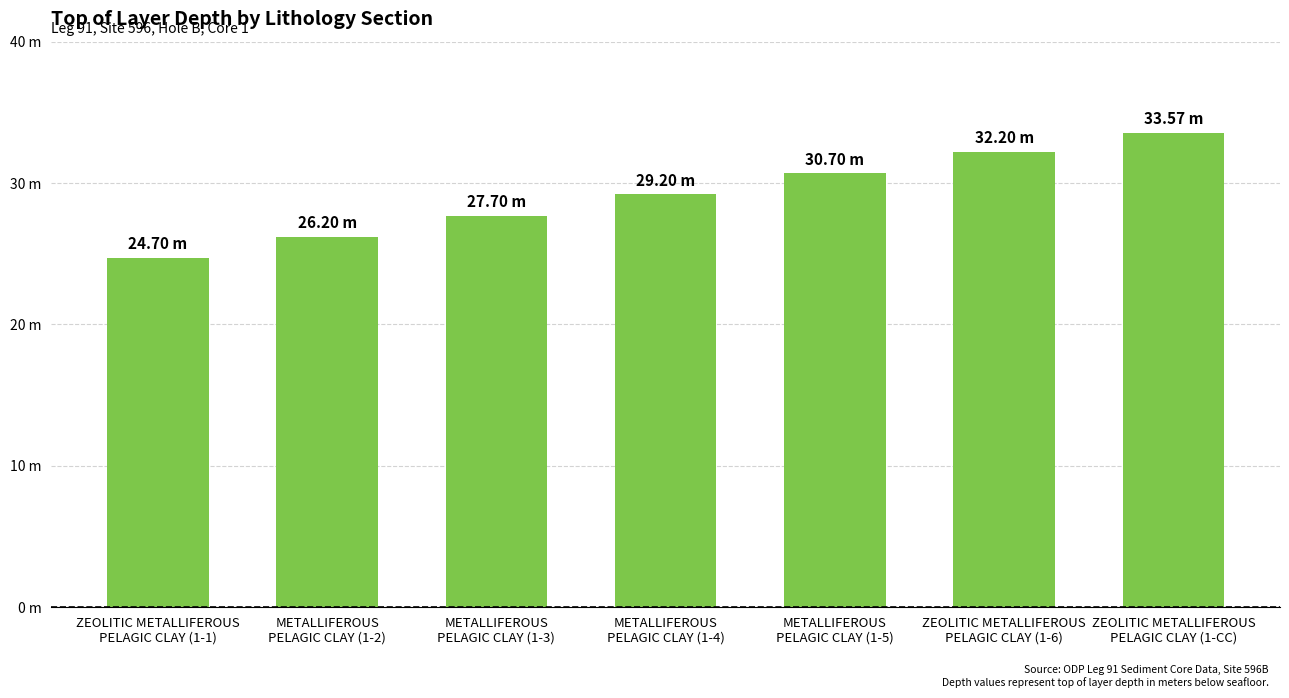

What is the label of the 7th bar from the right?

ZEOLITIC METALLIFEROUS
PELAGIC CLAY (1-1)